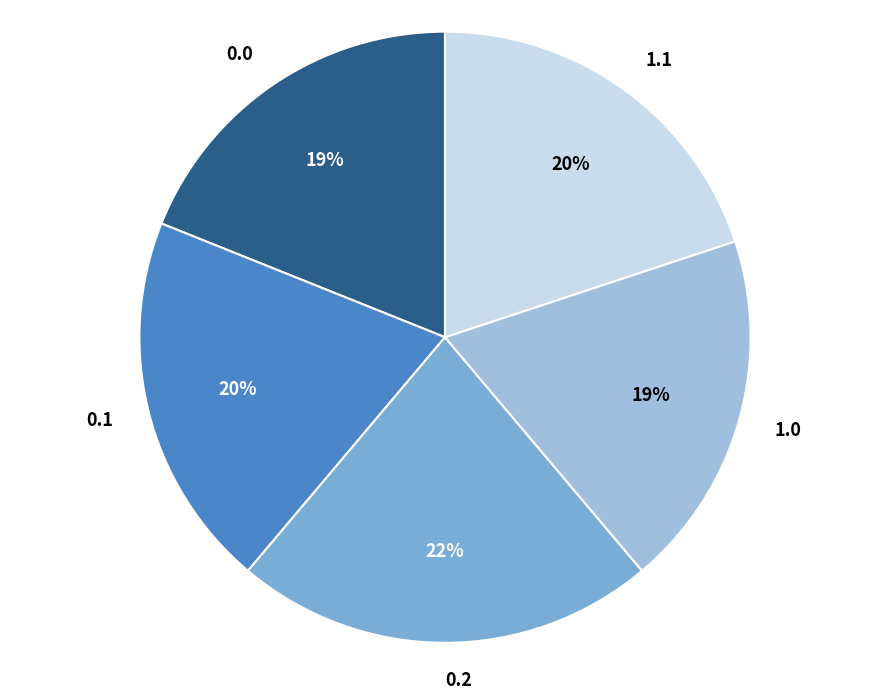

What percentage is the 0.2 slice, to the nearest percent?

22%